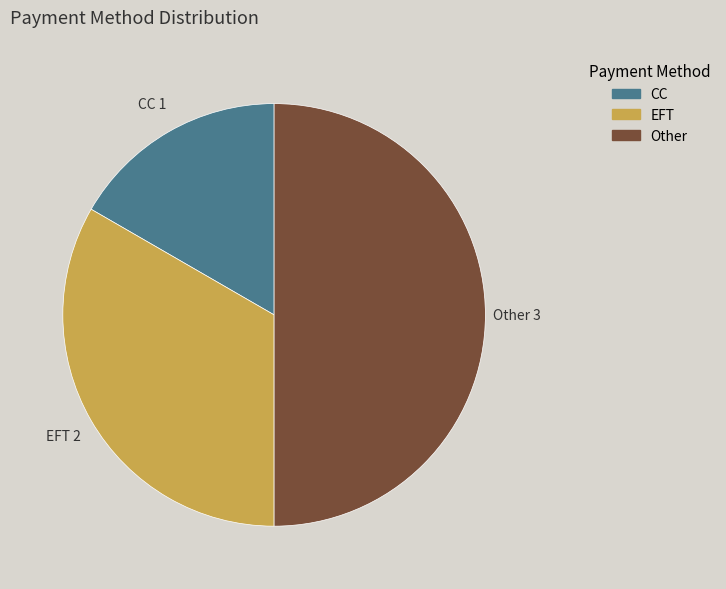

How many segments does this pie chart have?

3